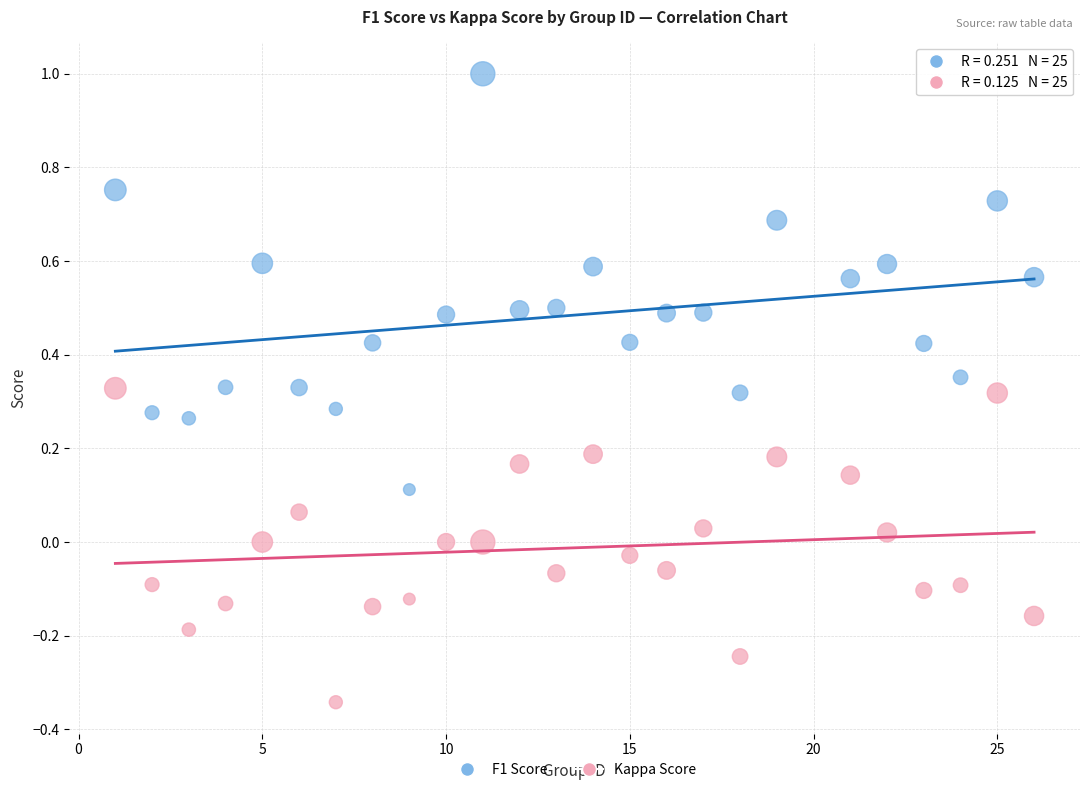

What are all the series names shown in the legend?

F1 Score, Kappa Score